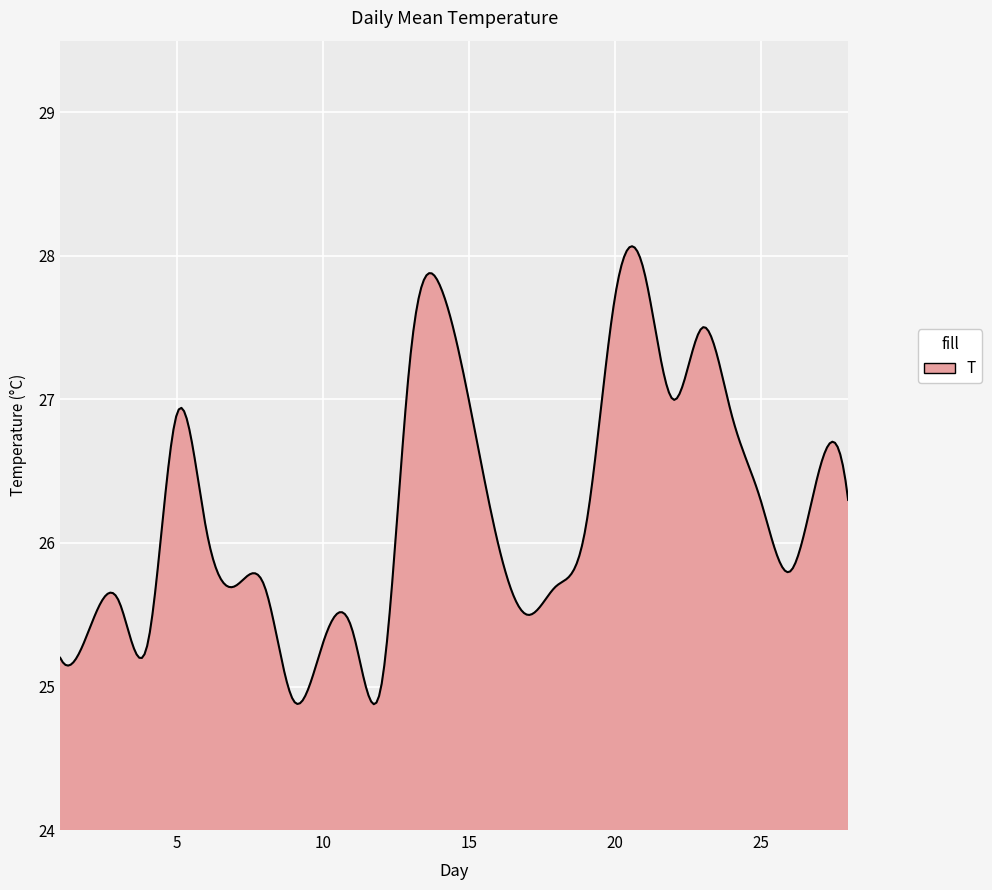

What is the difference between the maximum and minimum values?

3.2